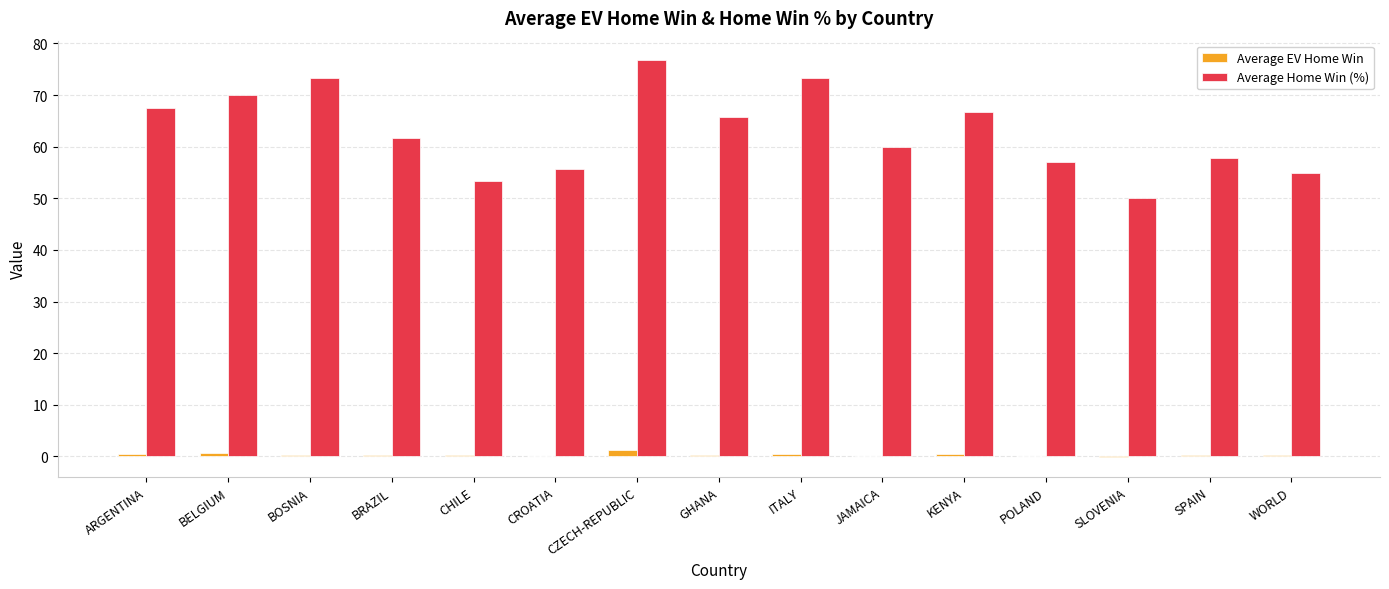

Which series has the largest total across all categories?

Average Home Win (%)